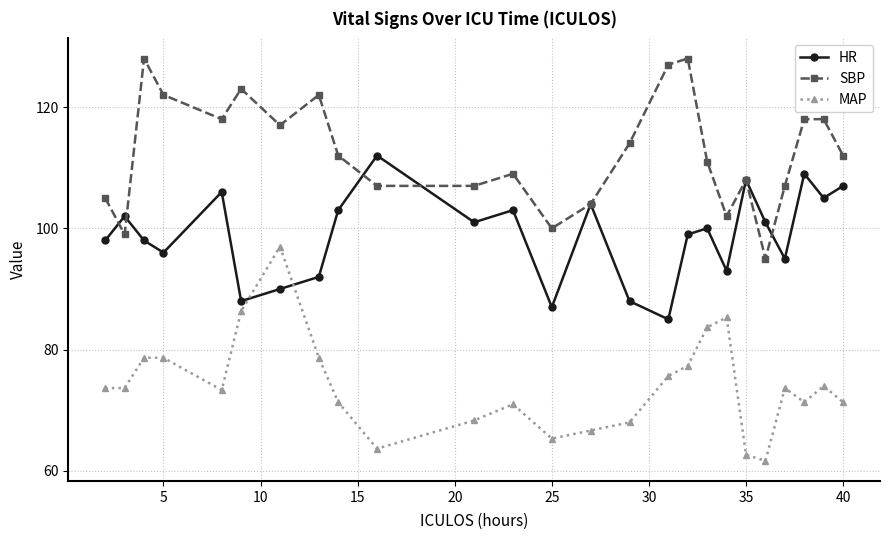

How many categories are shown in the chart?

25